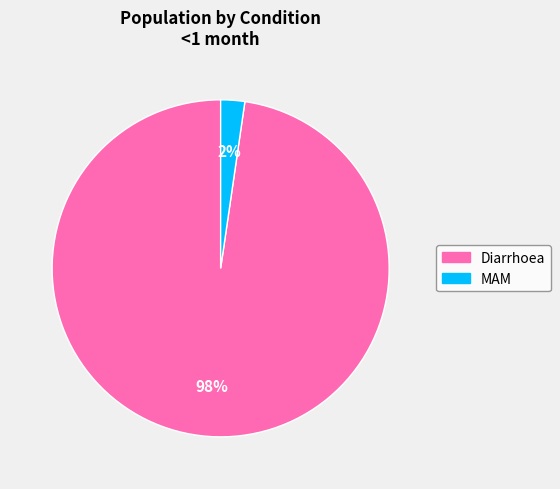

Is there any slice that represents more than half of the pie?

Yes